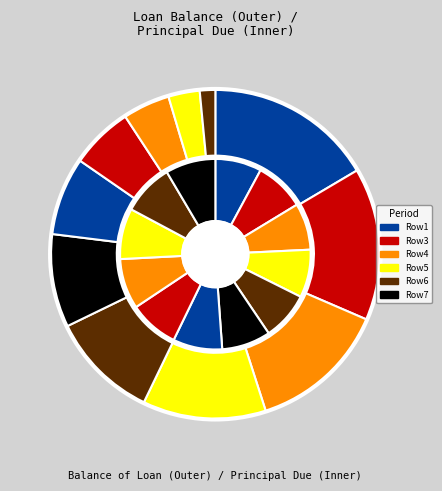

How many slices are in this pie chart?

12